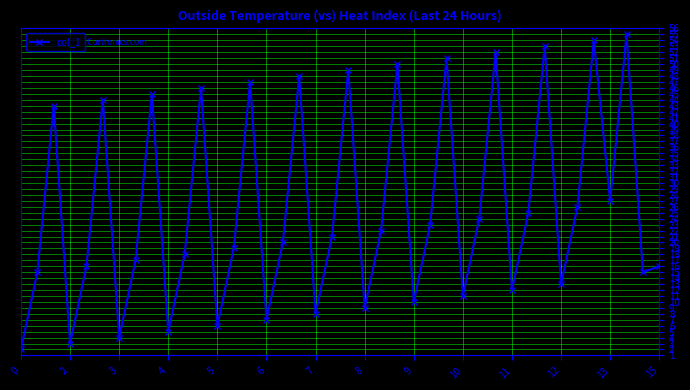

What is the difference between the maximum and minimum values?

53